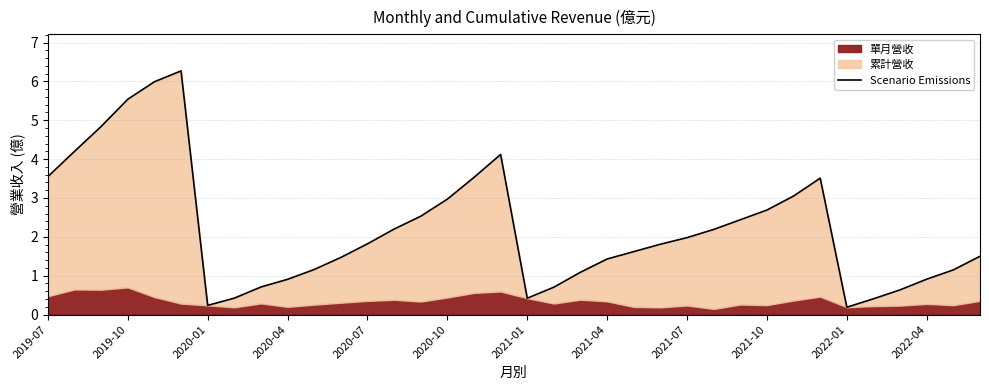

Is it true that the value at 34 is 1.1?

True